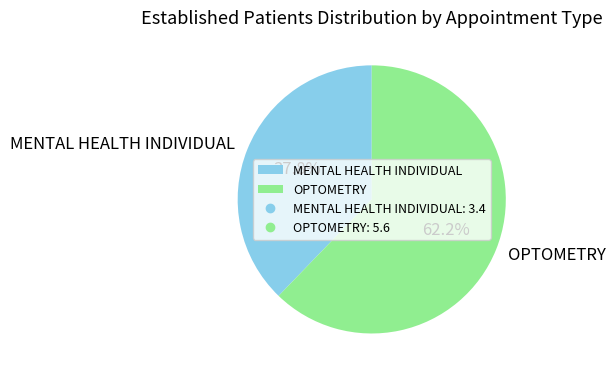

Is it true that MENTAL HEALTH INDIVIDUAL is 51% of the pie?

False